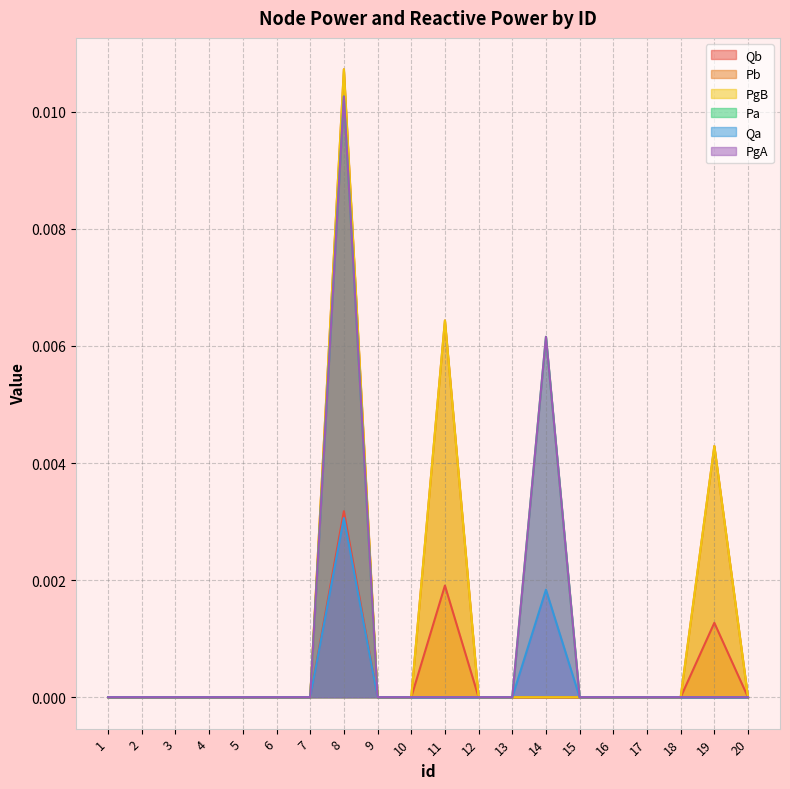

Does the chart display data point markers on the line(s)?

No